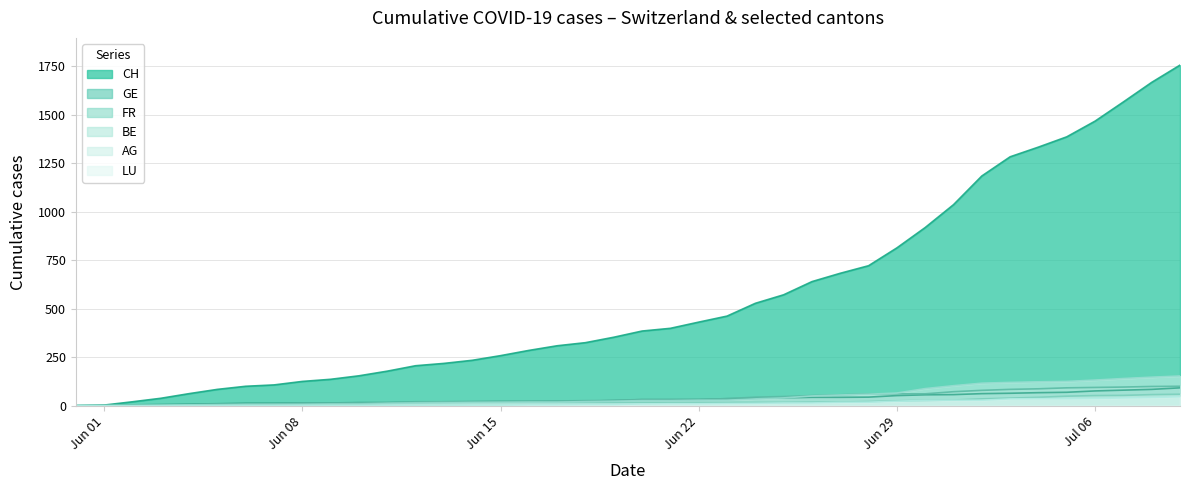

What is the value of the BE point at the 5th from the left?

4